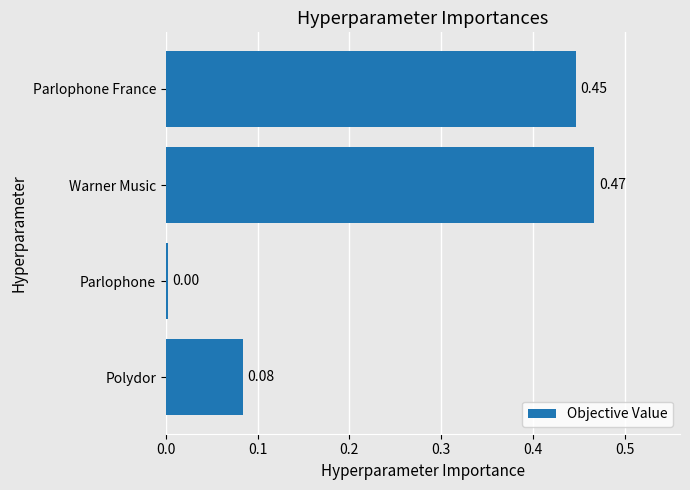

How many bars are there in total?

4